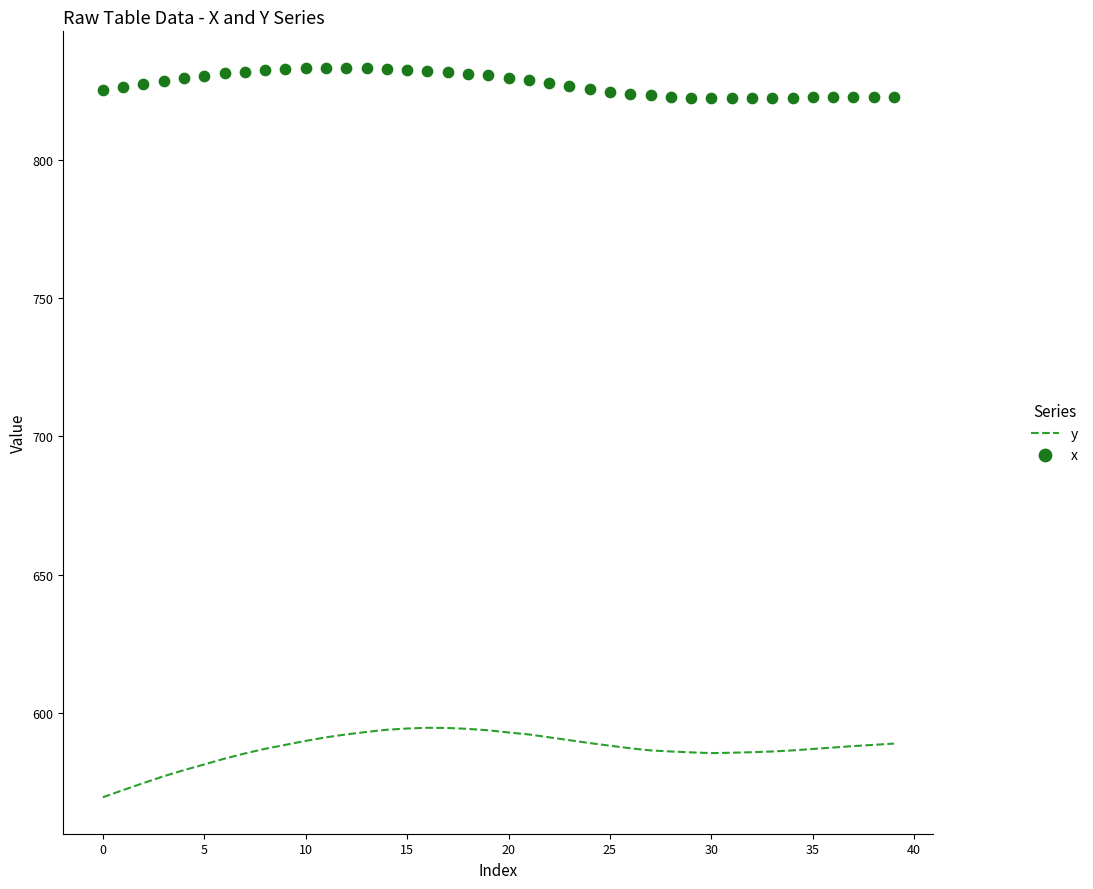

At which category is the sum across all series the highest?

15